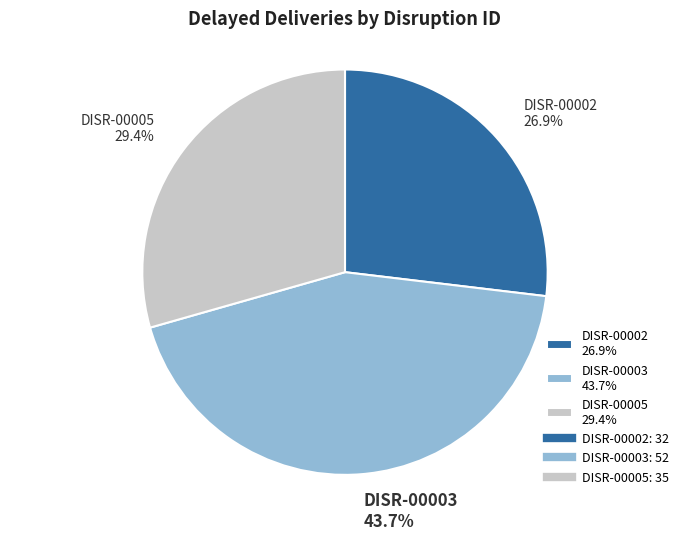

Is DISR-00002 the majority of the pie?

No